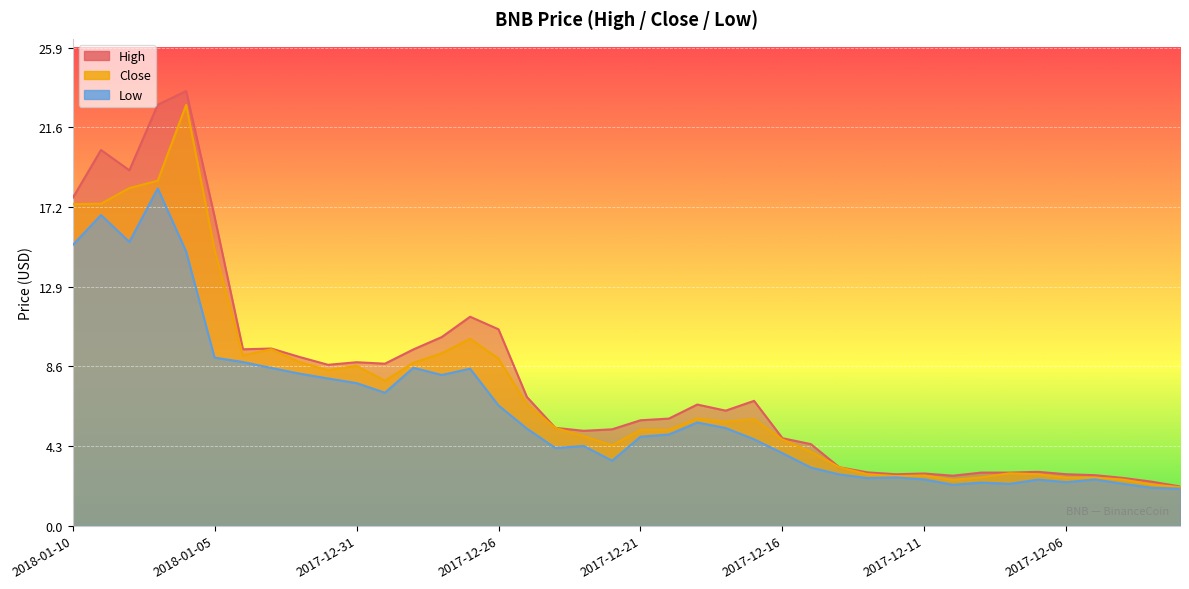

What is the difference between the second highest and minimum values in the High series?

20.6